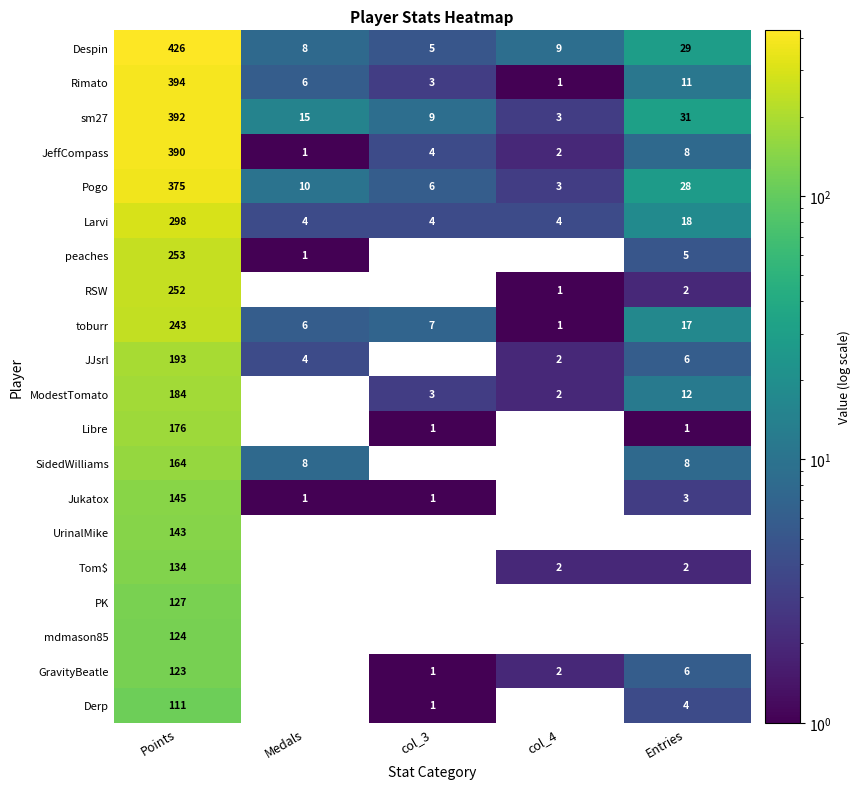

What is the greatest value displayed?

426.0